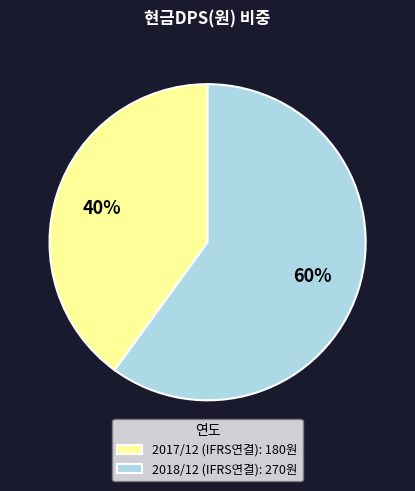

Which category has the smallest portion of the pie?

2017/12 (IFRS연결)